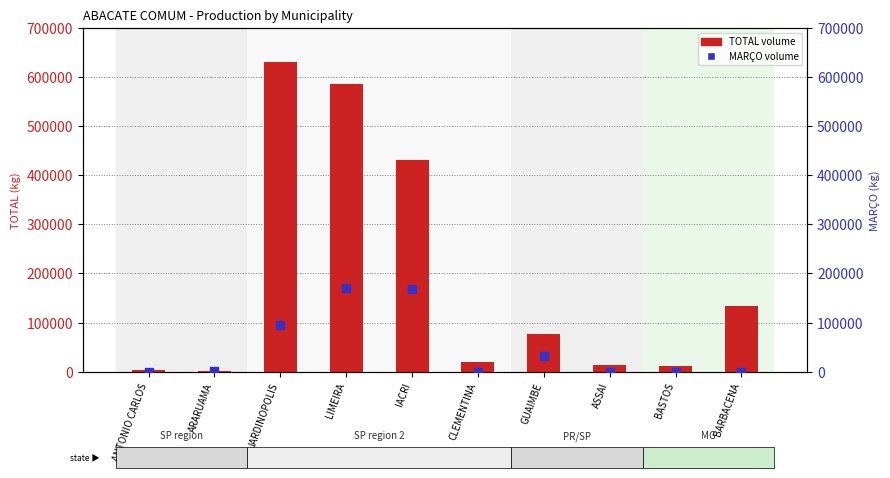

Which series reaches the minimum Y coordinate?

MARÇO volume